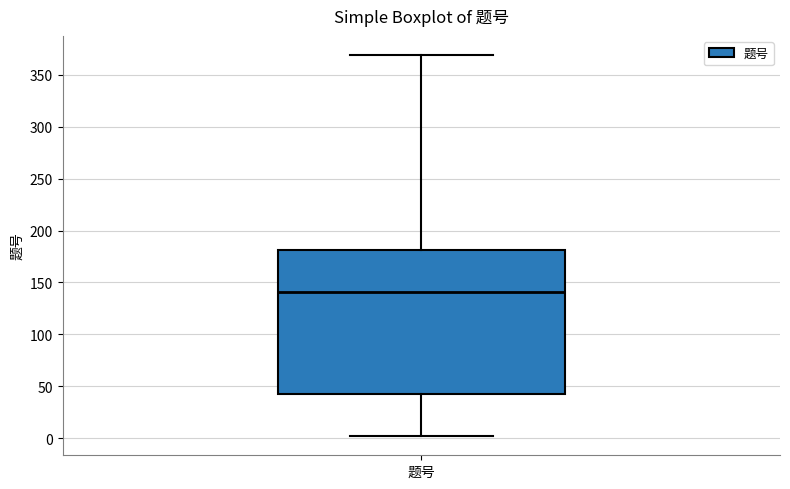

Where is the upper edge of the box for 题号 on the y-axis? The values are not printed on the chart, so give them approximately, as read against the axis.

180